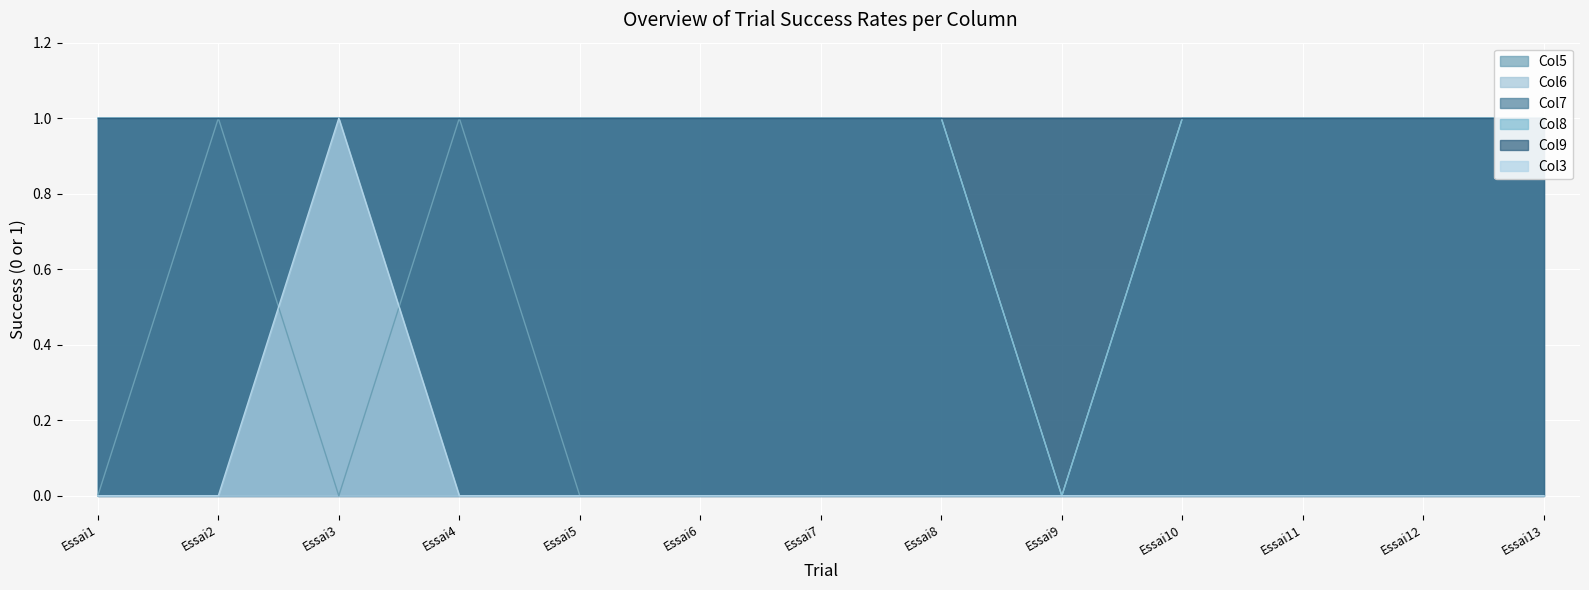

How many categories are shown in the chart?

13